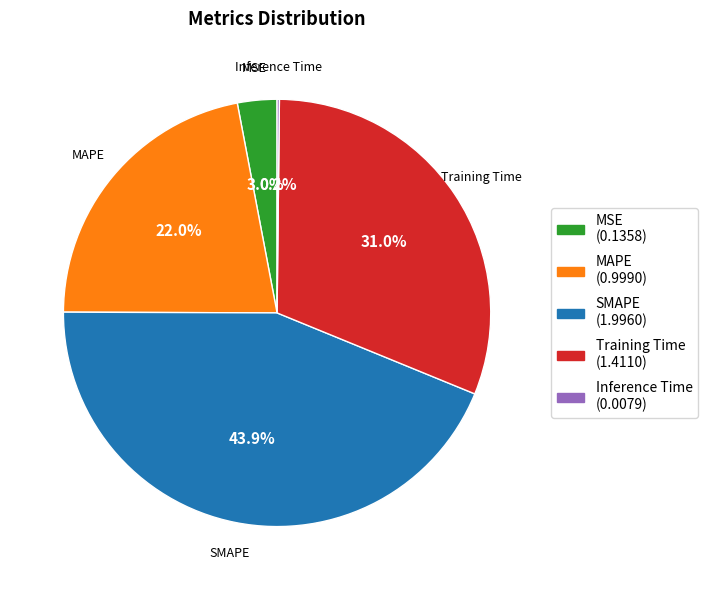

Combined, do SMAPE (1.9960) and MSE (0.1358) account for over 50%?

No